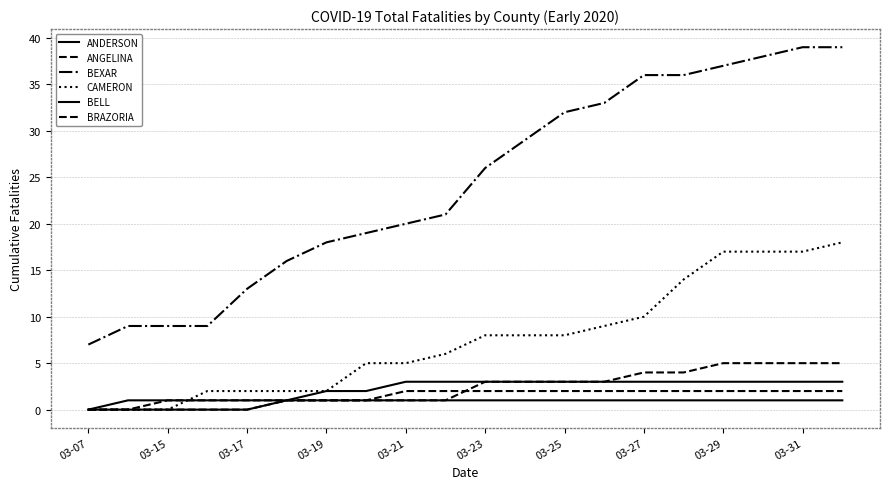

How many lines are shown in the chart?

6